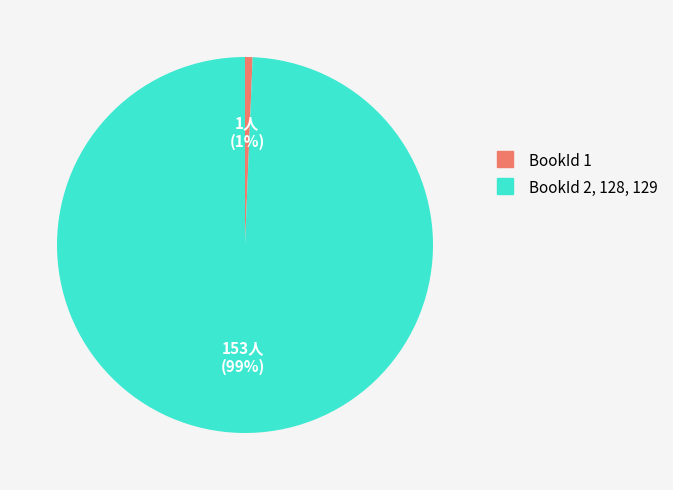

How many slices are in this pie chart?

2